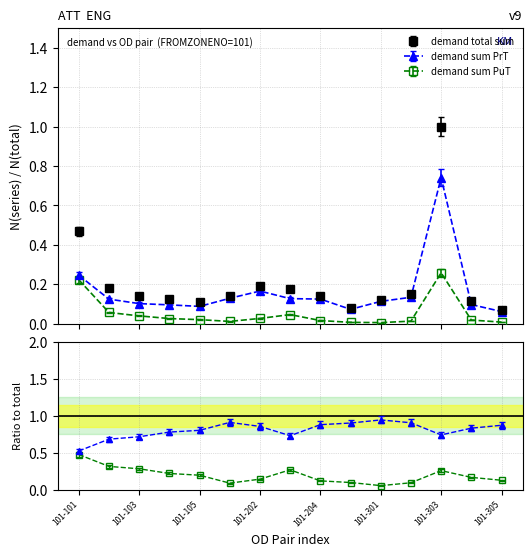

What is the sum of all demand sum PrT values?

2.6